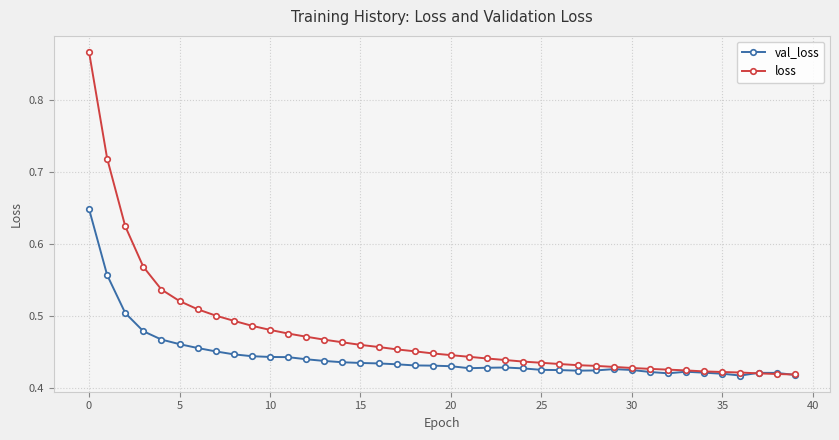

List the series in order of their peak value, lowest first.

val_loss, loss